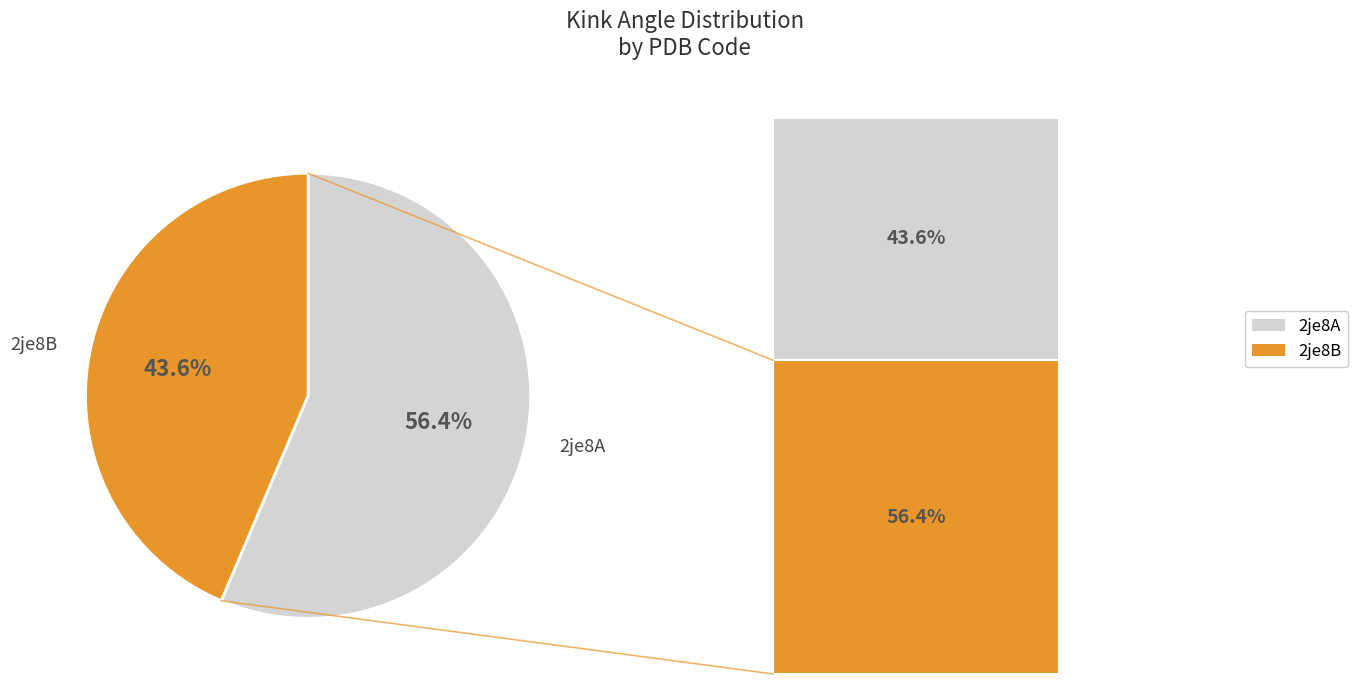

To the nearest percent, what is the combined percentage of 2je8B and 2je8A?

100%